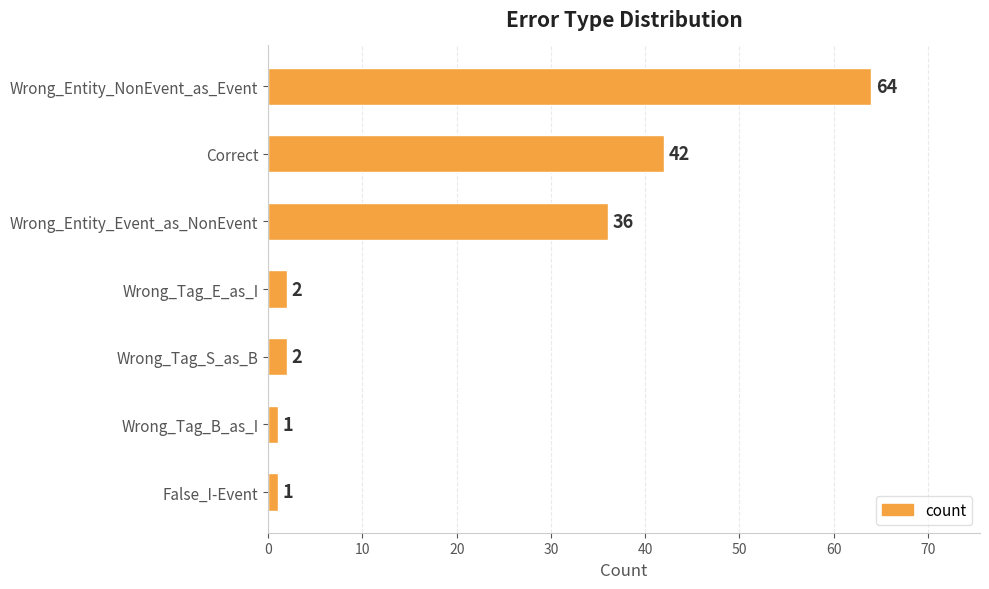

What is the average value?

21